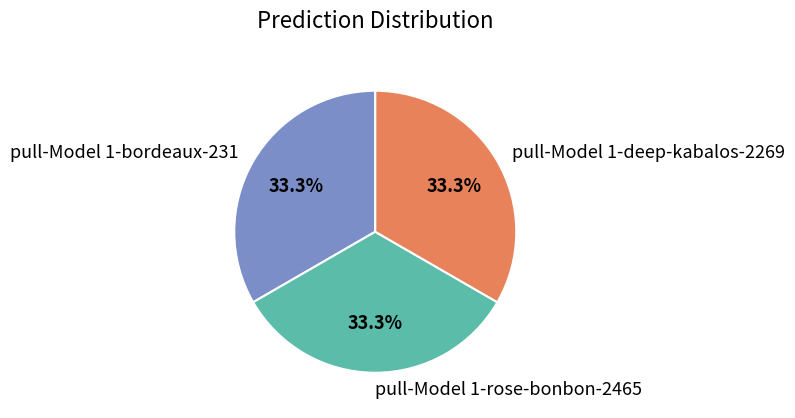

What percentage do pull-Model 1-bordeaux-231 and pull-Model 1-deep-kabalos-2269 together represent?

66.7%